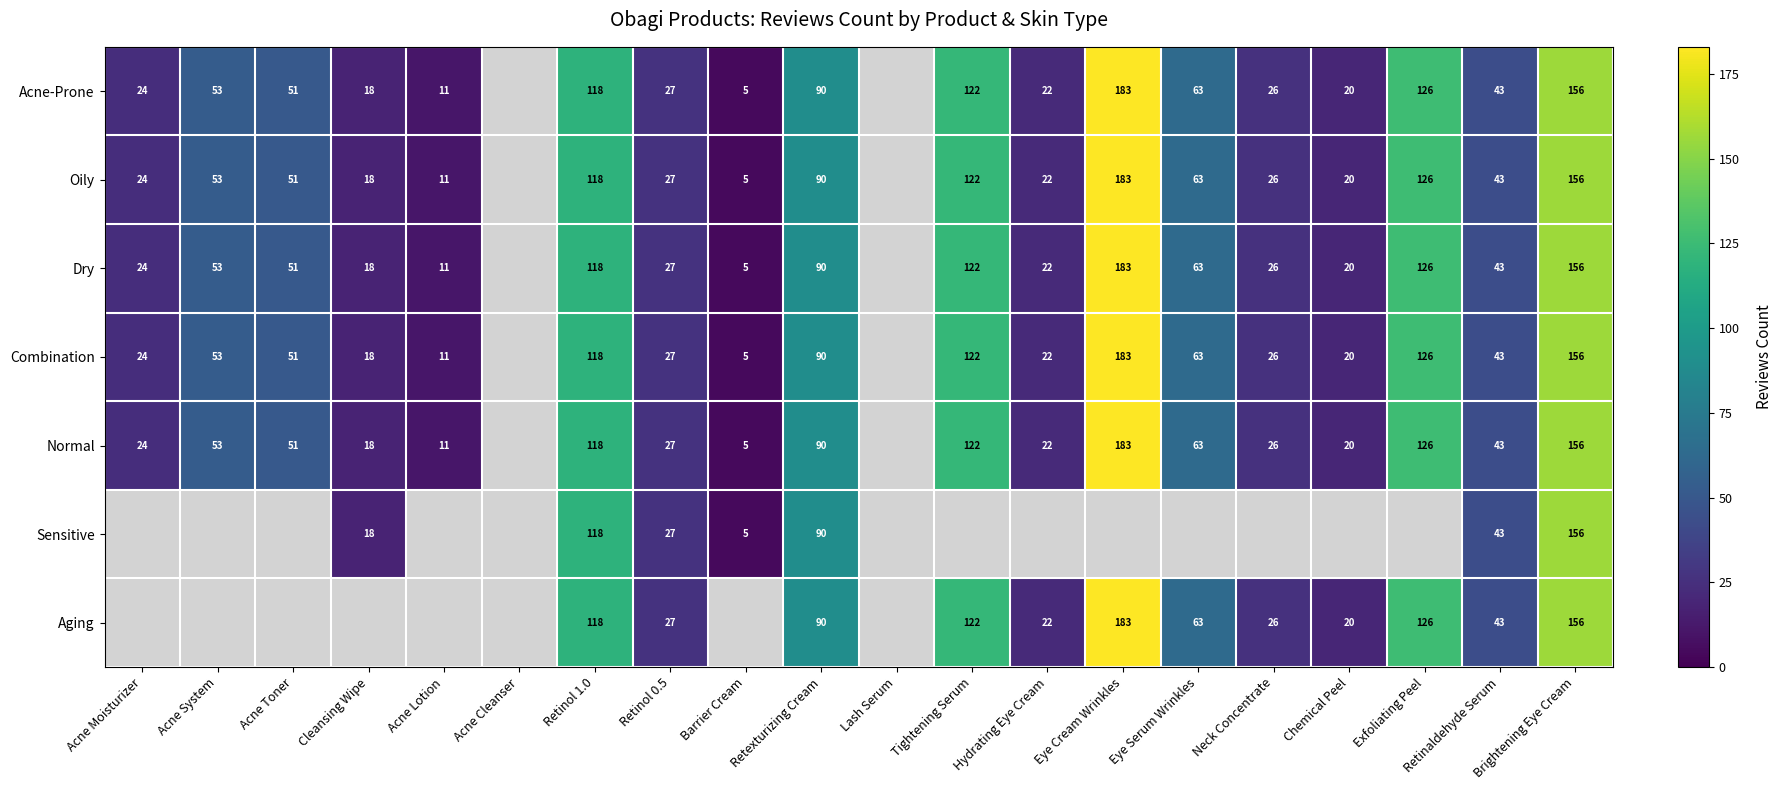

What is the sum of the Oily values at Retexturizing Cream and Barrier Cream?

95